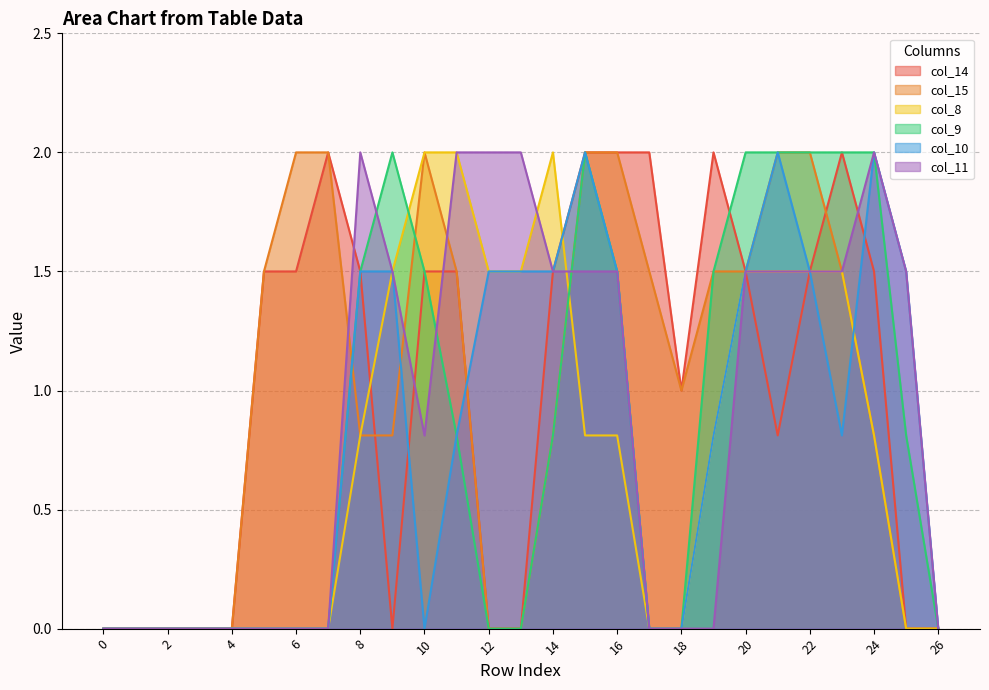

At how many categories does at least one series exceed 0?

21